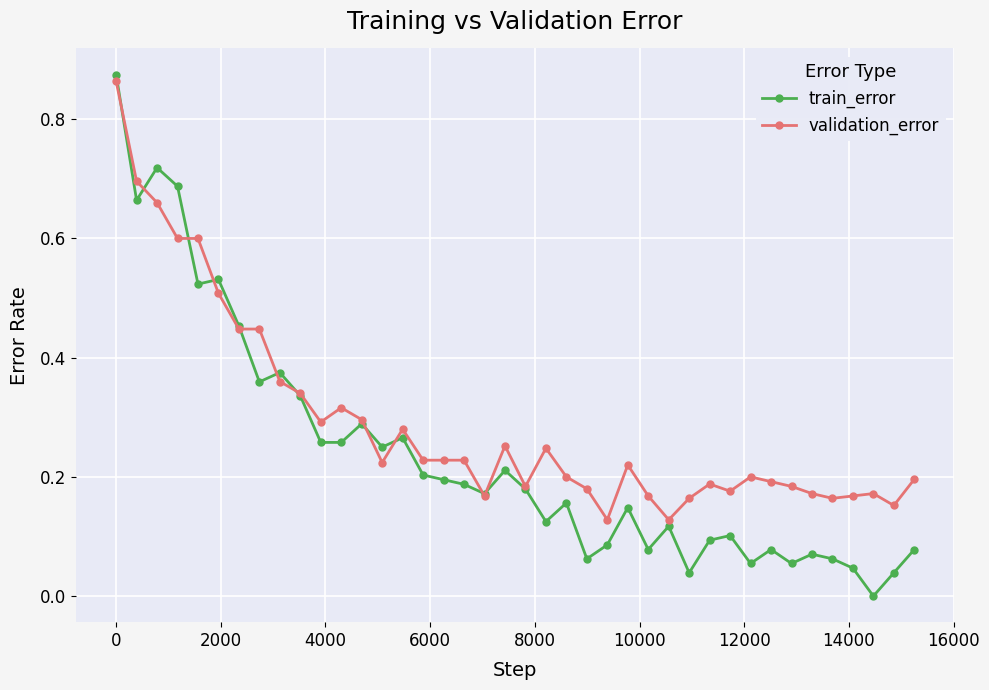

Rank the series by their average value, from highest to lowest.

validation_error, train_error